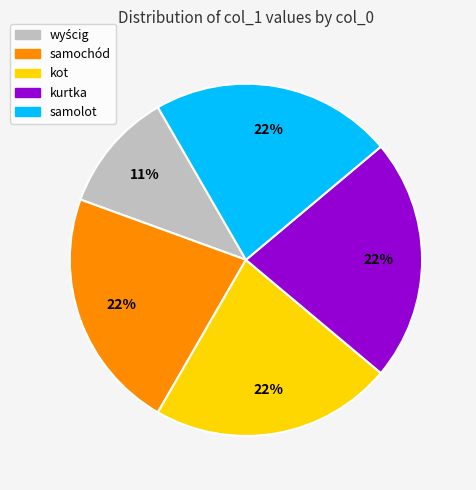

Is there a majority slice in this chart?

No